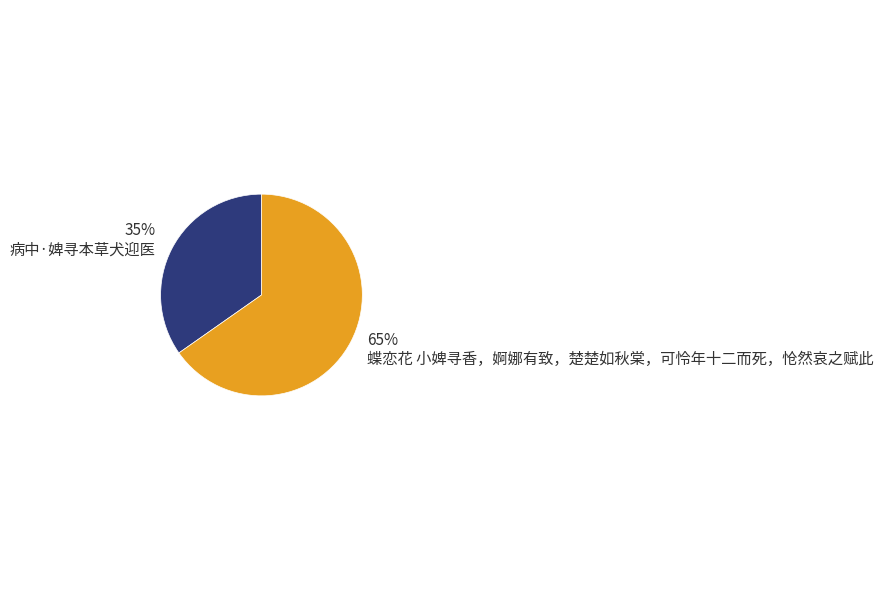

Which slice is the largest?

蝶恋花 小婢寻香，婀娜有致，楚楚如秋棠，可怜年十二而死，怆然哀之赋此